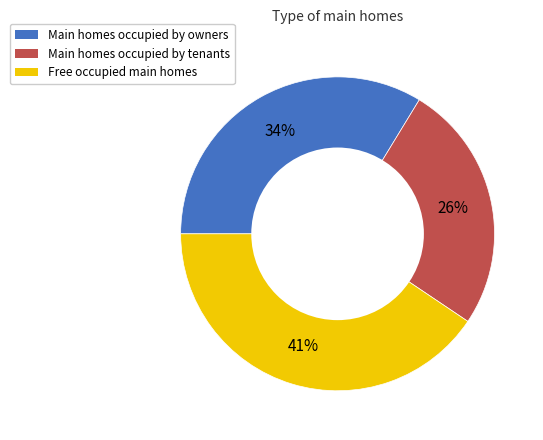

Is there any slice that represents more than half of the pie?

No